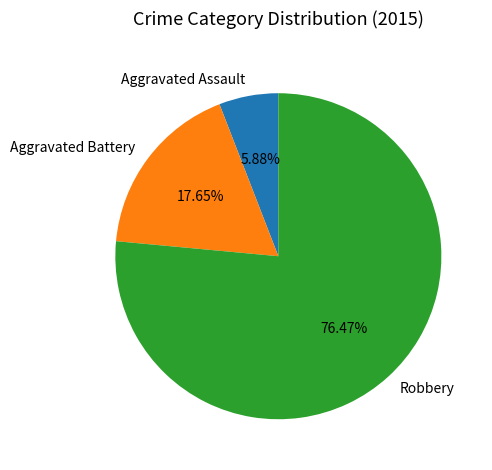

To the nearest percent, what percentage of the pie is Aggravated Assault?

6%